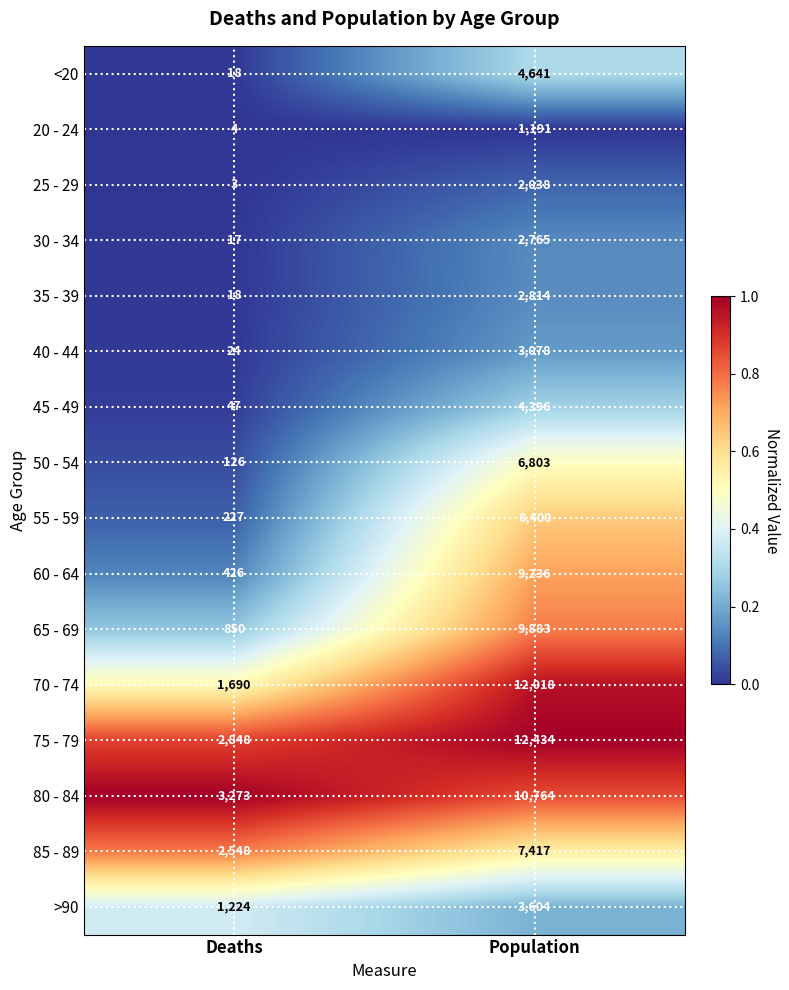

What is the lowest value of the 85 - 89 series?

2548